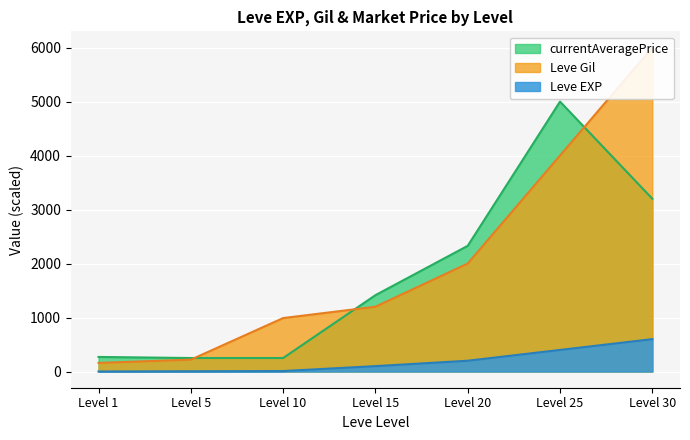

What is the minimum value for currentAveragePrice?

250